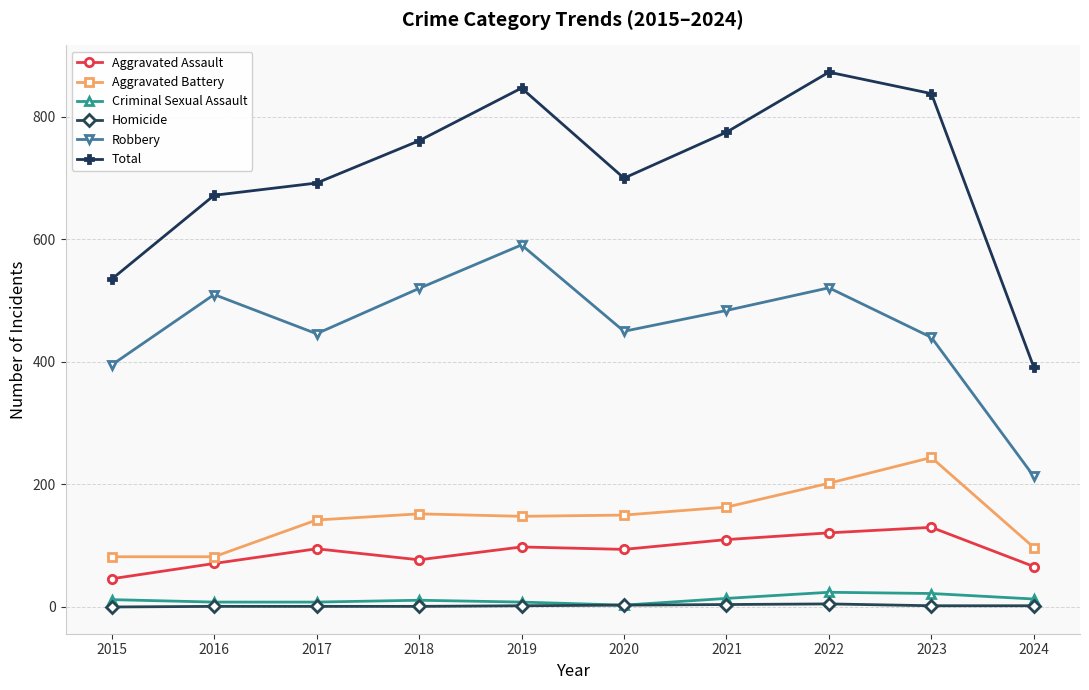

True or false: Robbery and Aggravated Assault cross at least once.

False